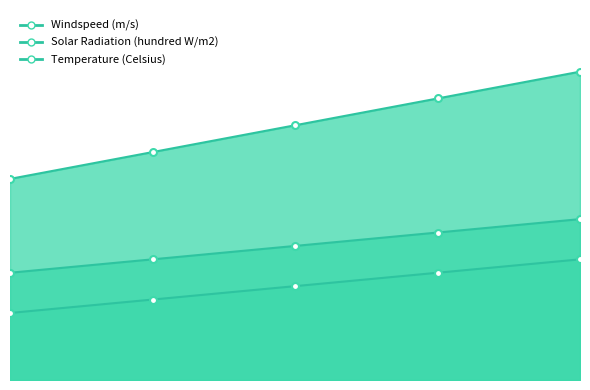

What is the difference between the maximum and minimum values in the Temperature (Celsius) series?

8